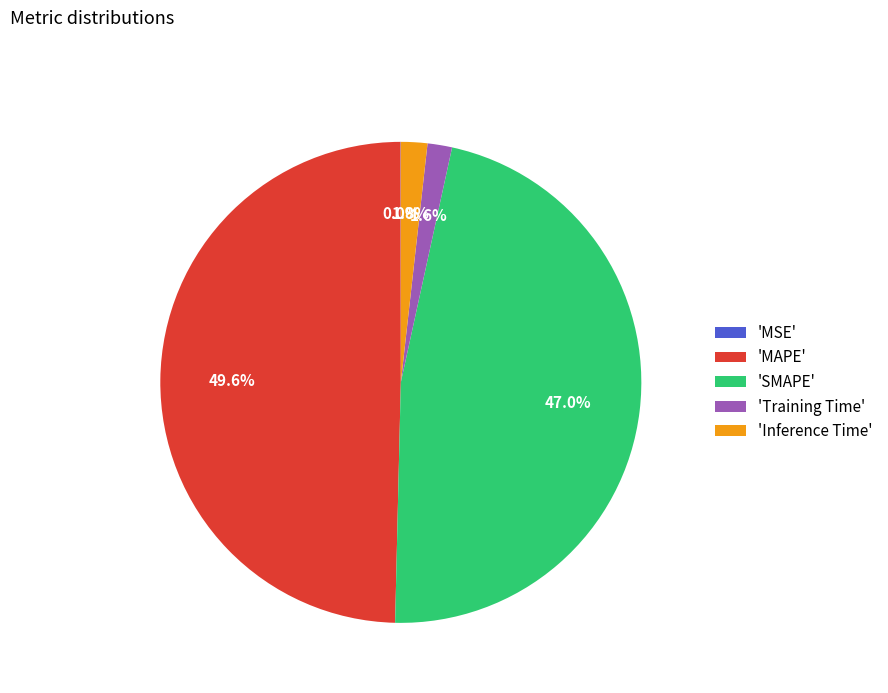

What portion of the pie excludes 'SMAPE'?

53.0%